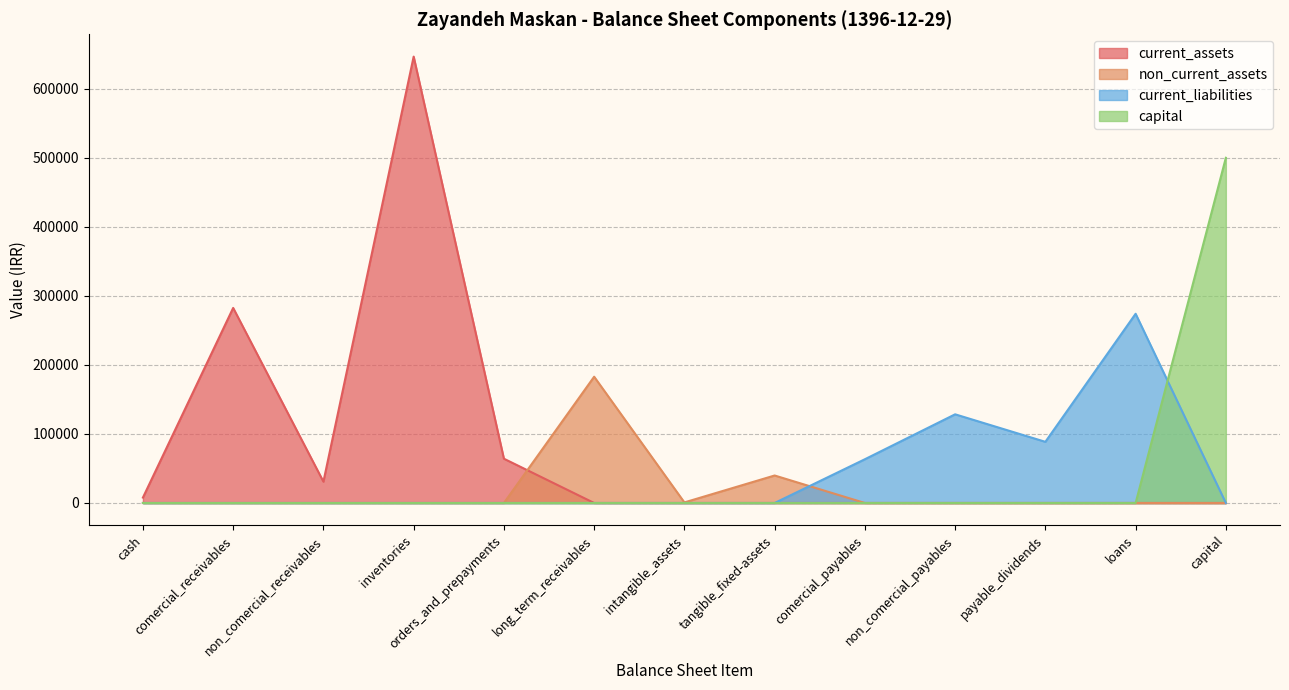

At which category is the sum across all series the highest?

inventories